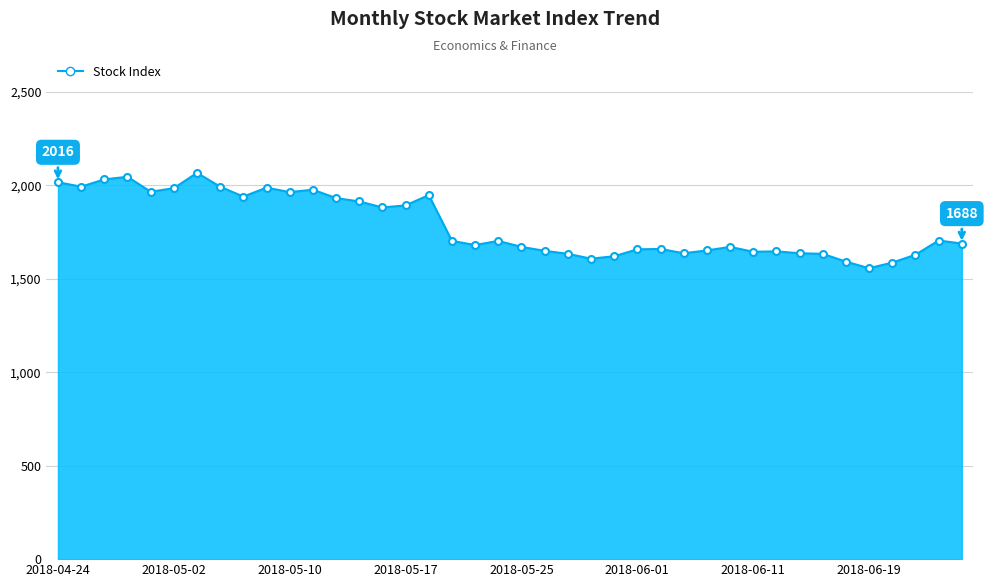

What is the greatest value displayed?

2066